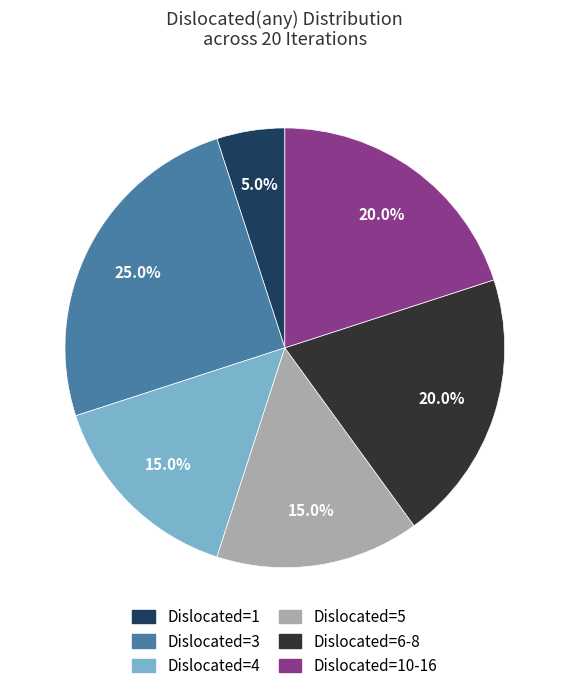

Does any single category account for the majority?

No